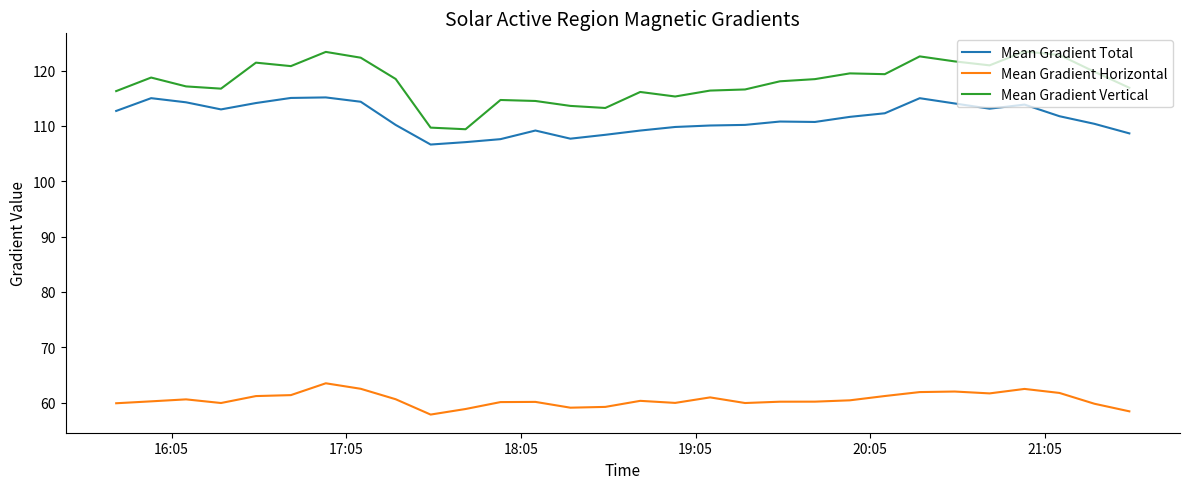

What is the greatest value displayed?

123.4